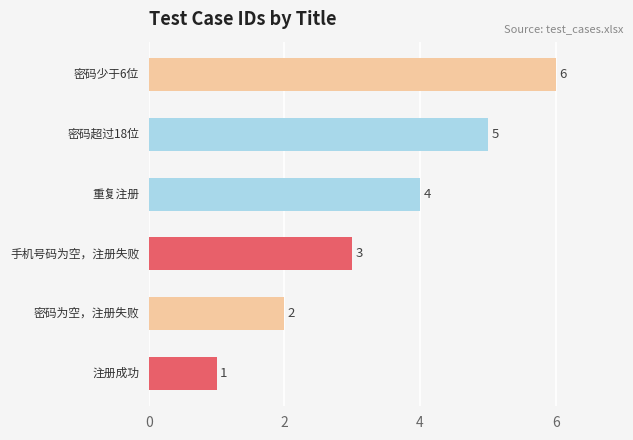

What is the greatest value displayed?

6